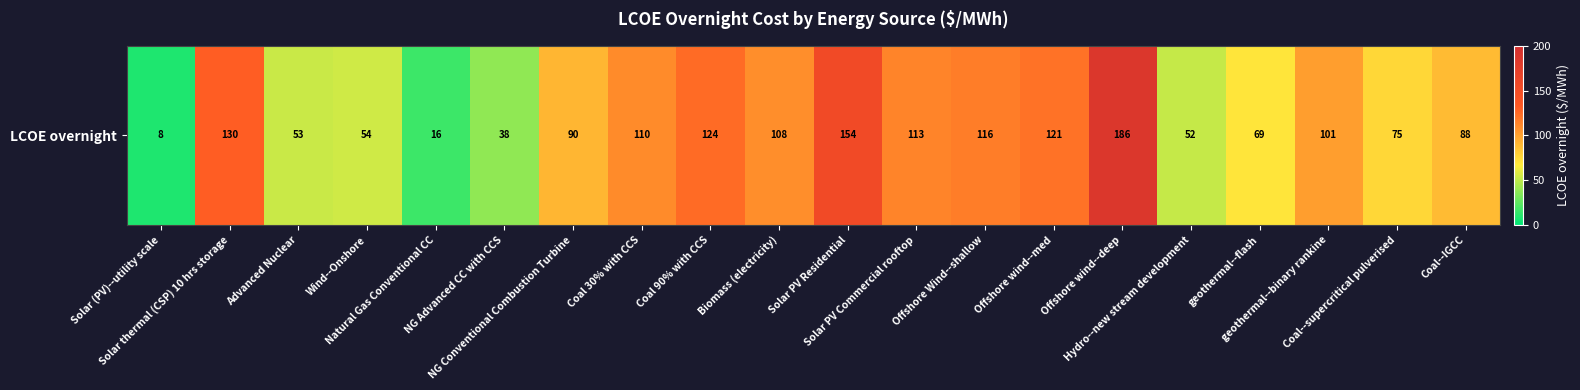

List the labels in order of value, largest first.

Offshore wind--deep, Solar PV Residential, Solar thermal (CSP) 10 hrs storage, Coal 90% with CCS, Offshore wind--med, Offshore Wind--shallow, Solar PV Commercial rooftop, Coal 30% with CCS, Biomass (electricity), geothermal--binary rankine, NG Conventional Combustion Turbine, Coal--IGCC, Coal--supercritical pulverised, geothermal--flash, Wind--Onshore, Advanced Nuclear, Hydro--new stream development, NG Advanced CC with CCS, Natural Gas Conventional CC, Solar (PV)--utility scale